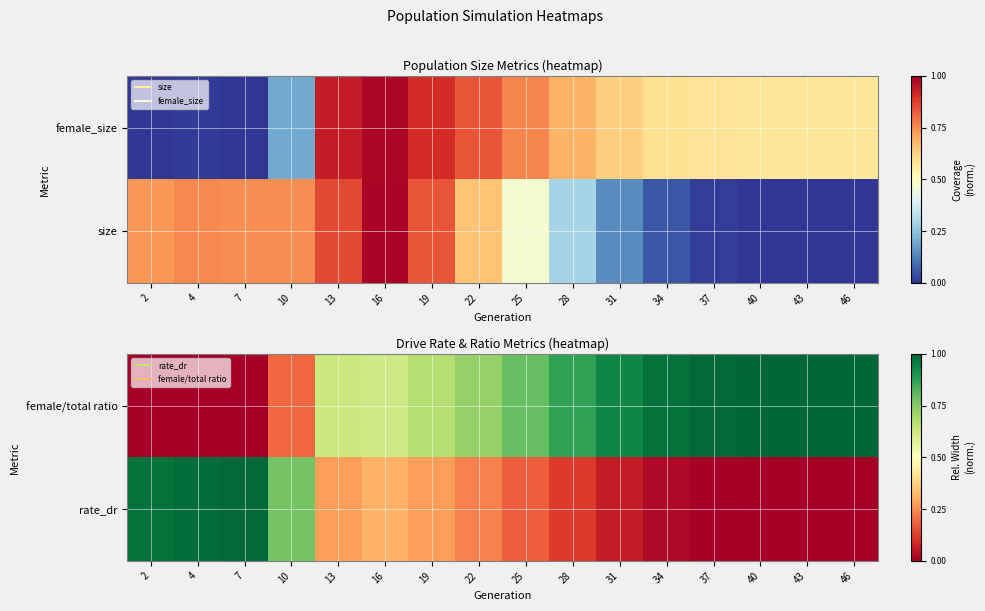

Is the value of rate_dr at 4 greater than the value of female/total ratio at 13?

Yes